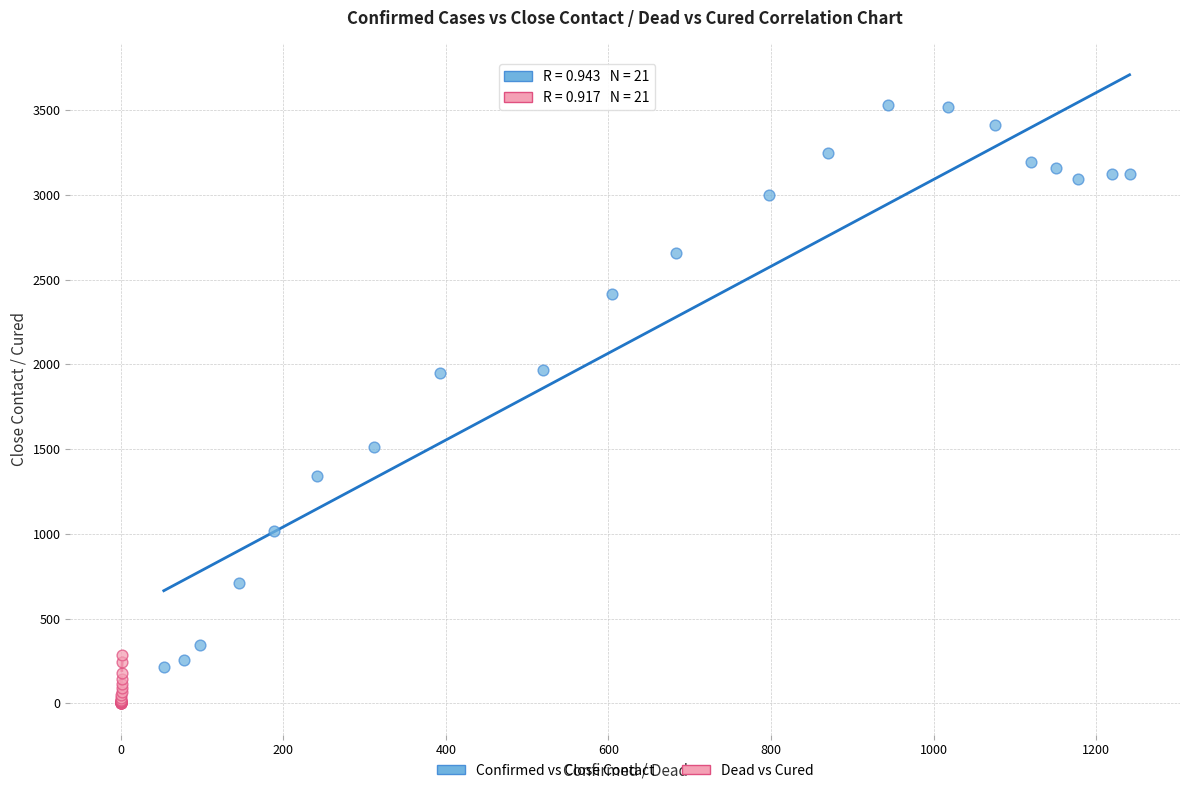

Which series contains the highest Y value?

Confirmed vs Close Contact